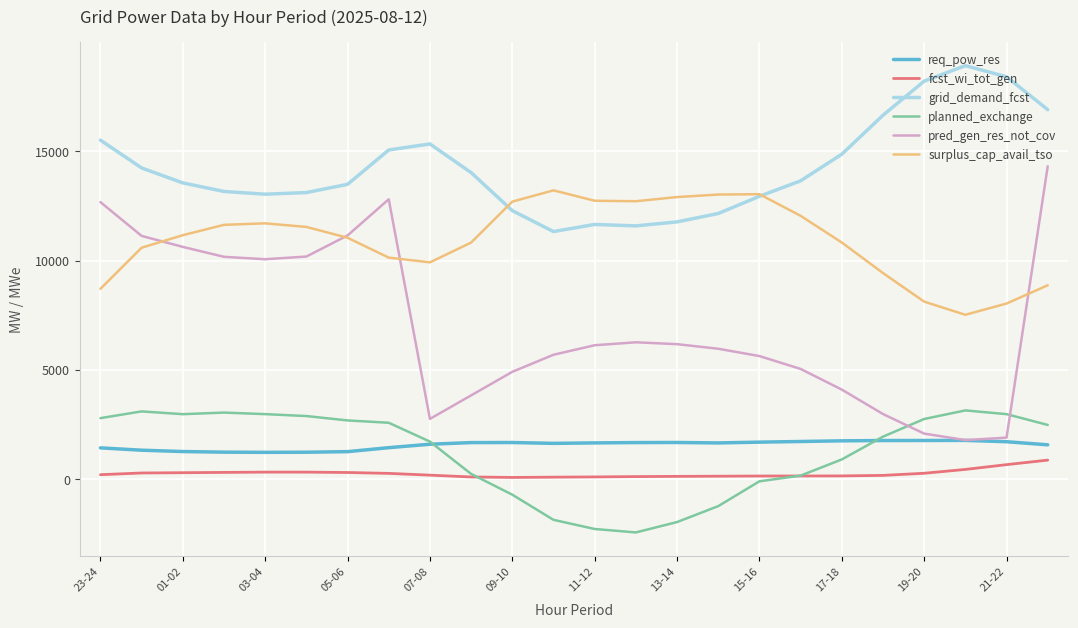

Which series has the largest total across all categories?

grid_demand_fcst